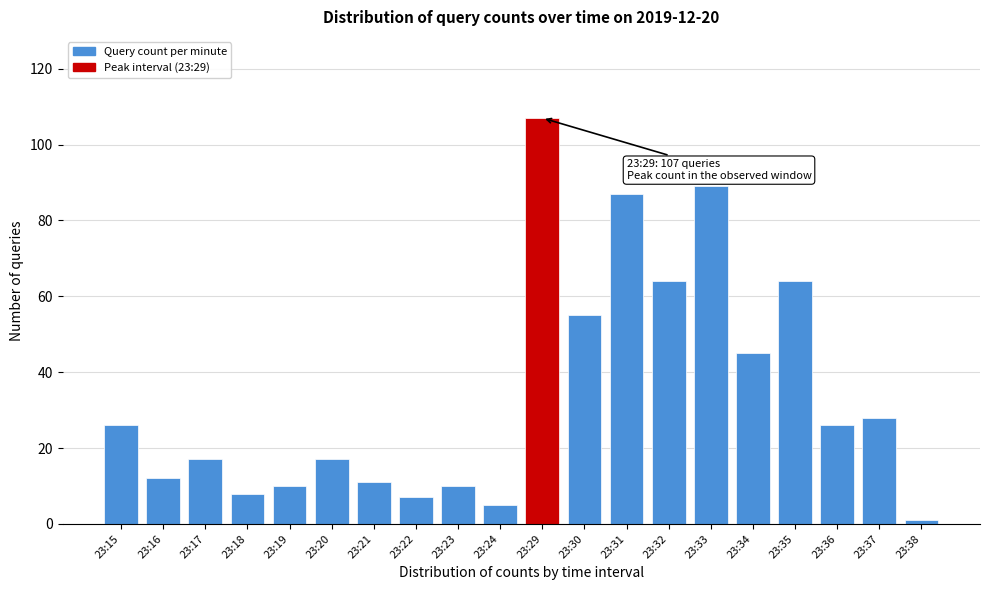

Reading right to left, transcribe all the data shown in this chart.

23:38=1	23:37=28	23:36=26	23:35=64	23:34=45	23:33=89	23:32=64	23:31=87	23:30=55	23:29=107	23:24=5	23:23=10	23:22=7	23:21=11	23:20=17	23:19=10	23:18=8	23:17=17	23:16=12	23:15=26